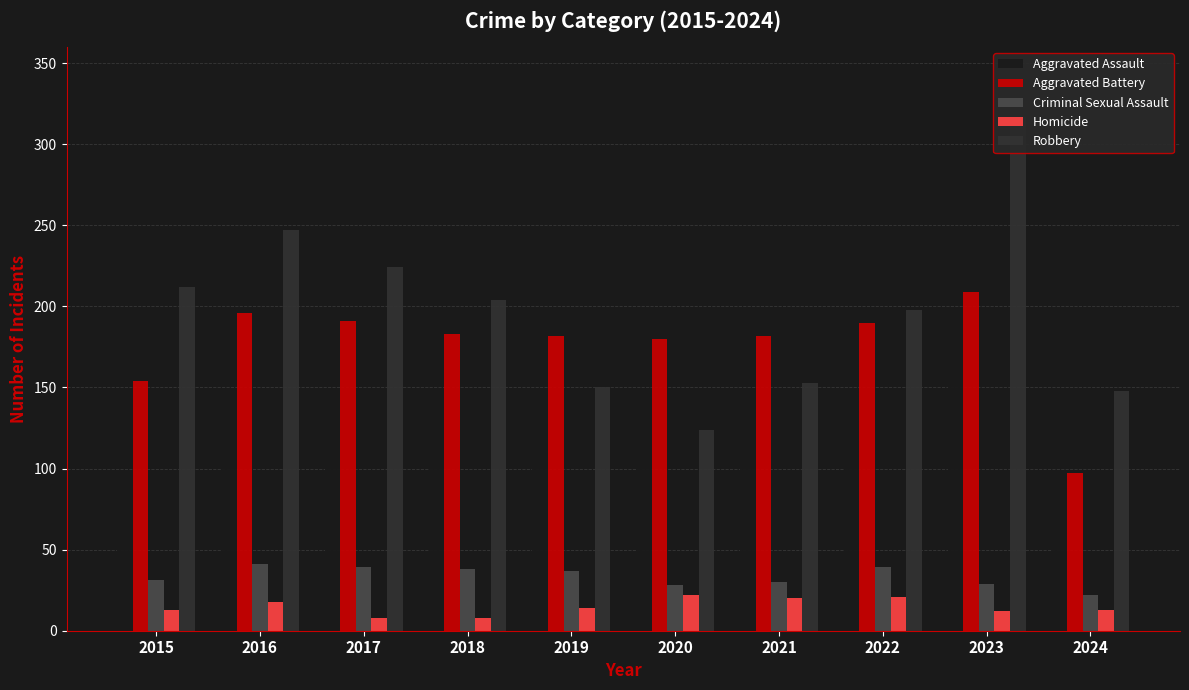

The Aggravated Battery series shows 180 at 2020. True or false?

True